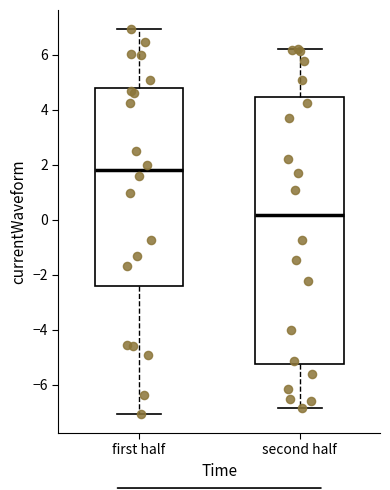

Which box is the tallest, from its lower edge to its upper edge?

second half